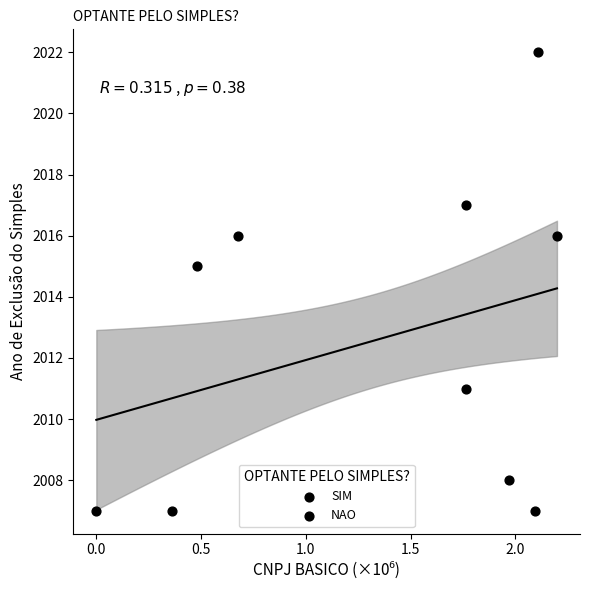

What is the range of Y values (max minus min)?

15